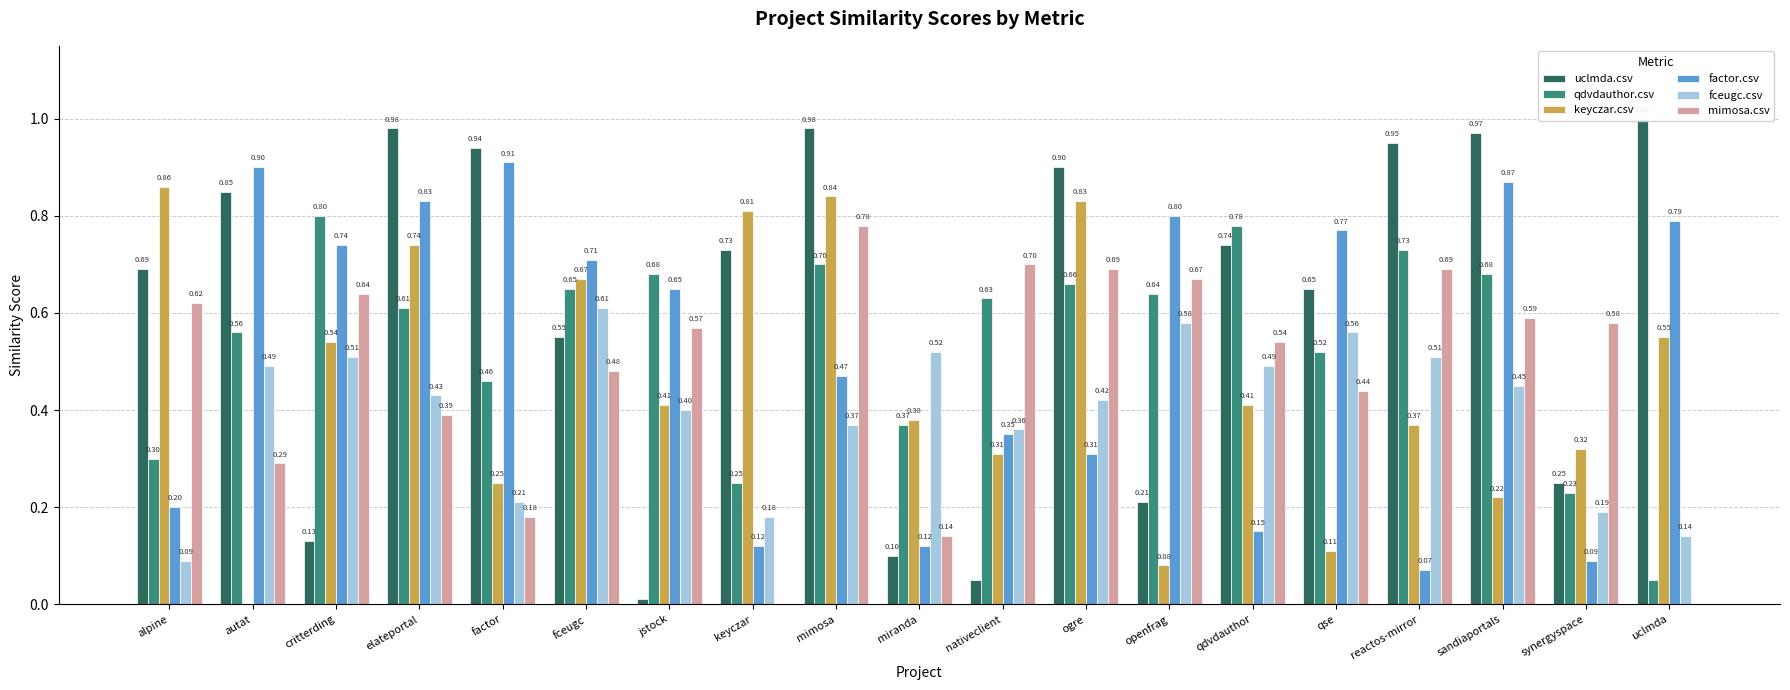

Is it true that factor.csv equals 0.5 at mimosa?

True